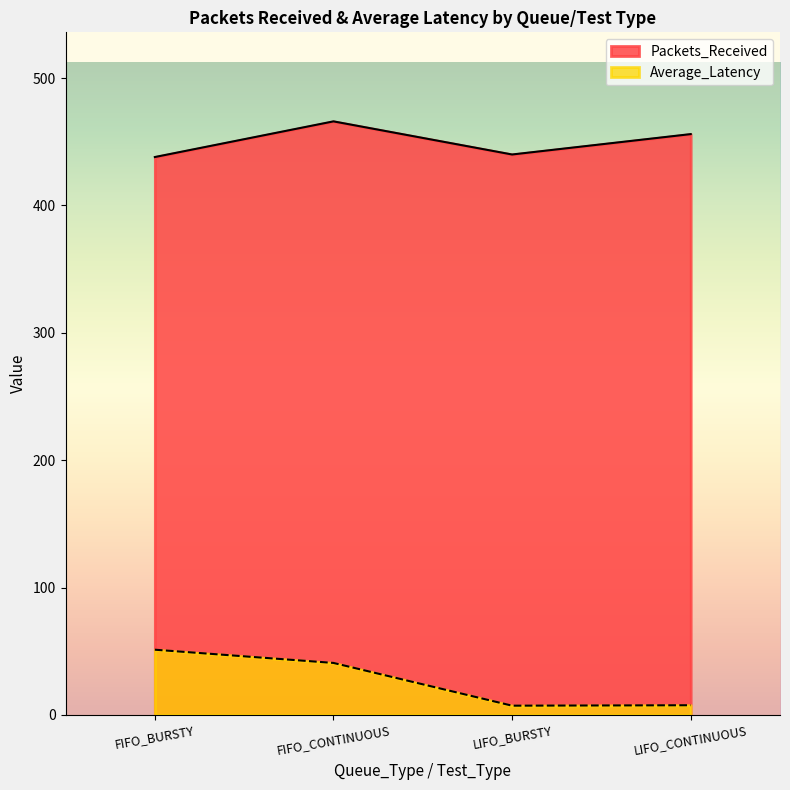

What is the spread (max minus min) of values at FIFO_CONTINUOUS?

425.1